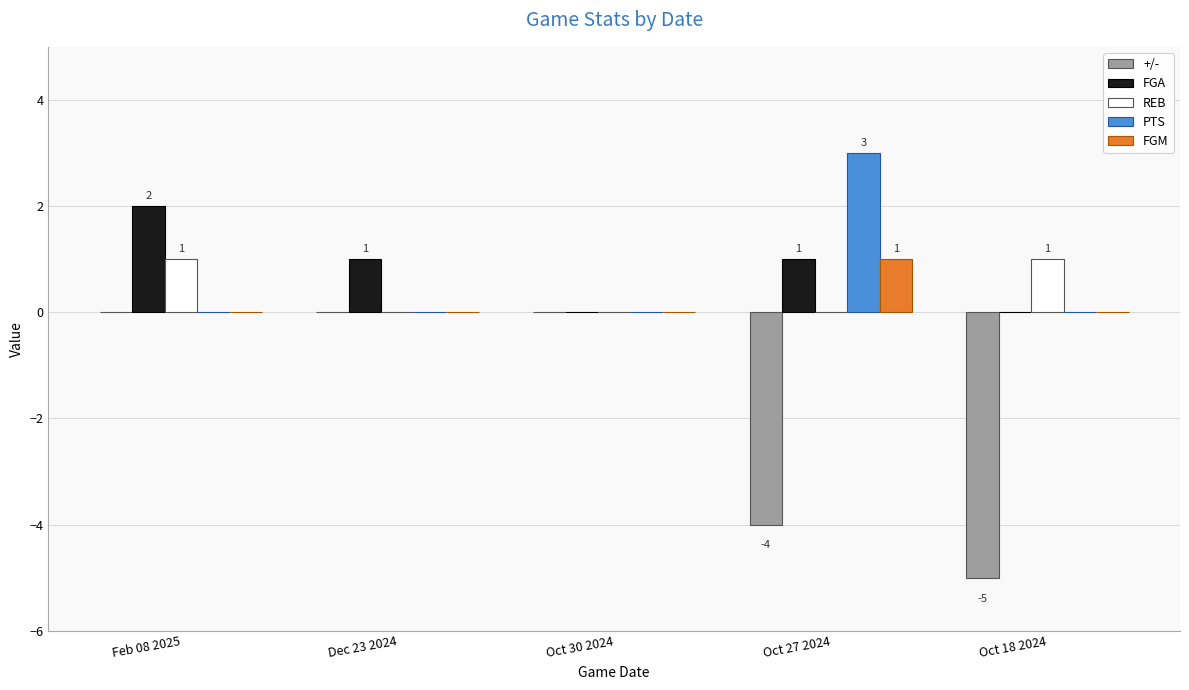

At which category is the sum across all series the highest?

Feb 08 2025